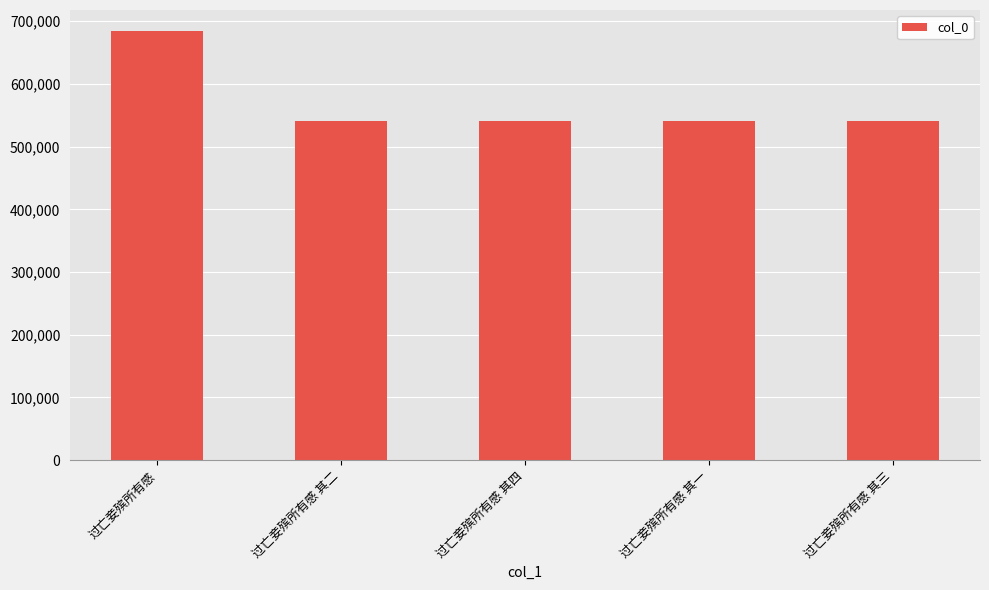

Which label corresponds to the largest value in the chart?

过亡妾殡所有感